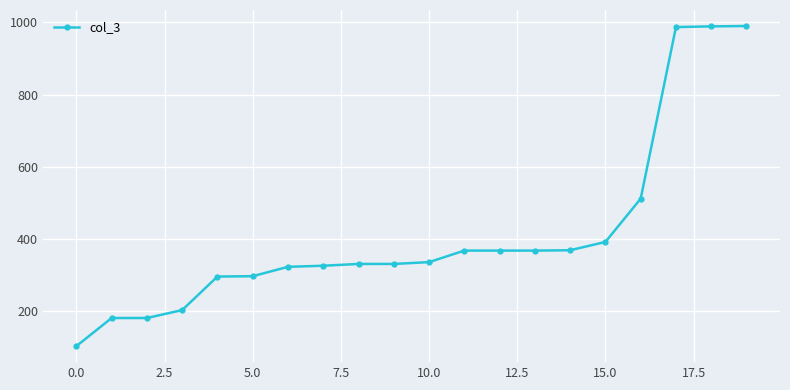

What is the sum of all values?

8234